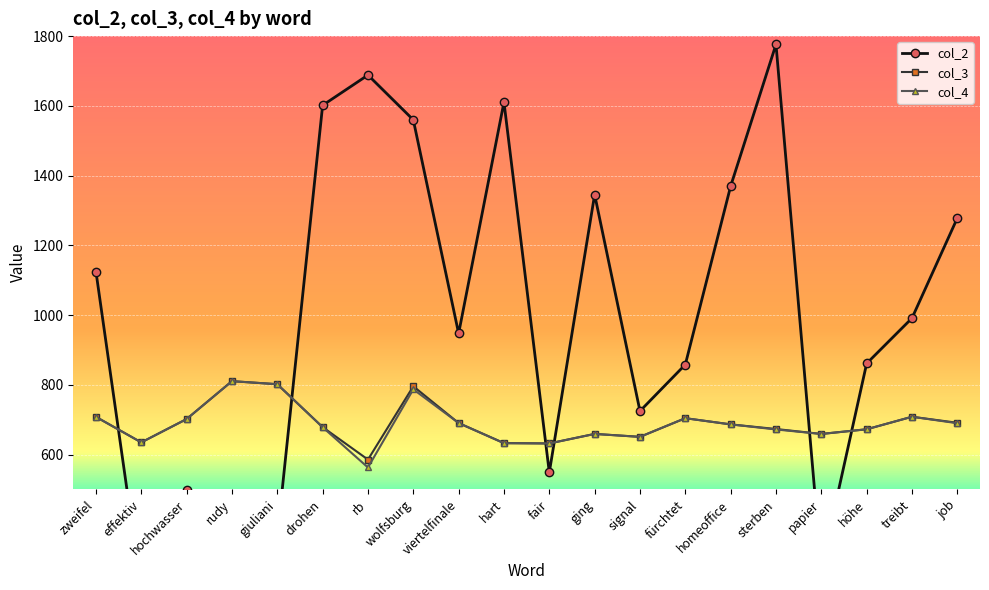

Where do col_2 and col_3 first cross each other?

zweifel and effektiv